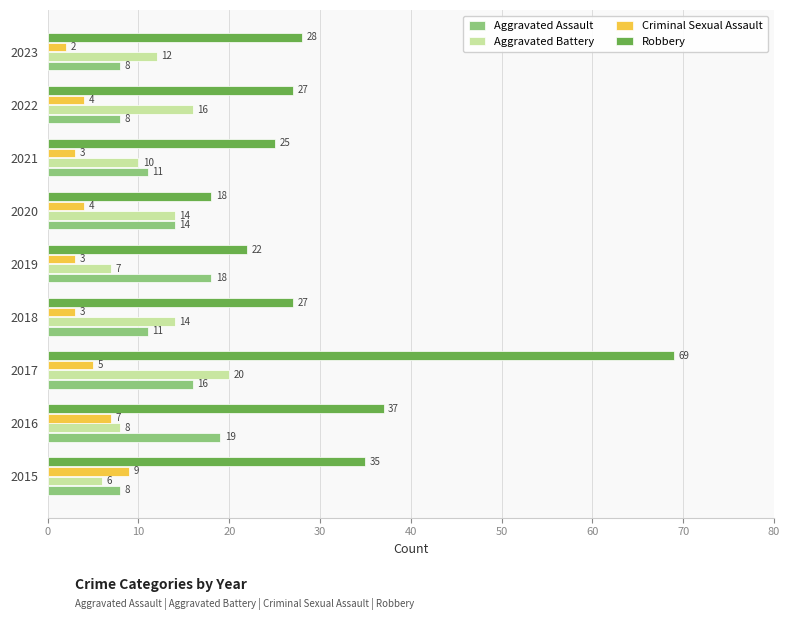

What is the spread (max minus min) of values at 2017?

64